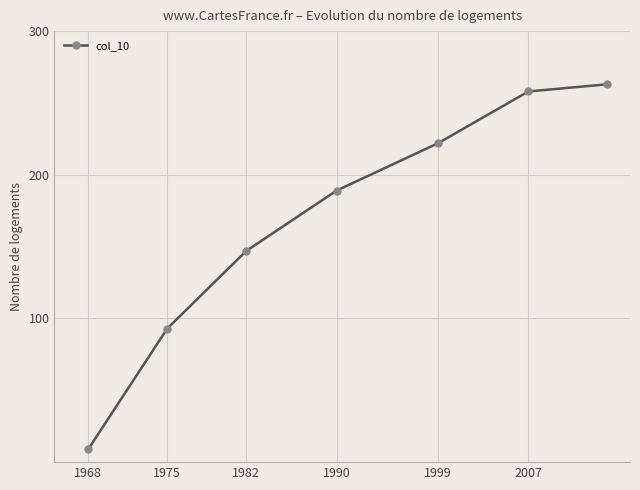

What is the sum of all values?

1181